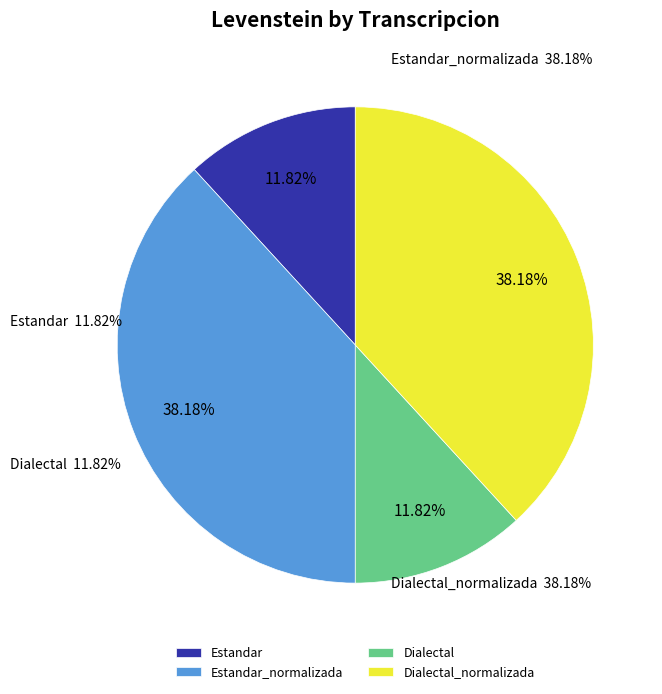

What percentage is the Estandar_normalizada slice, to the nearest percent?

38%